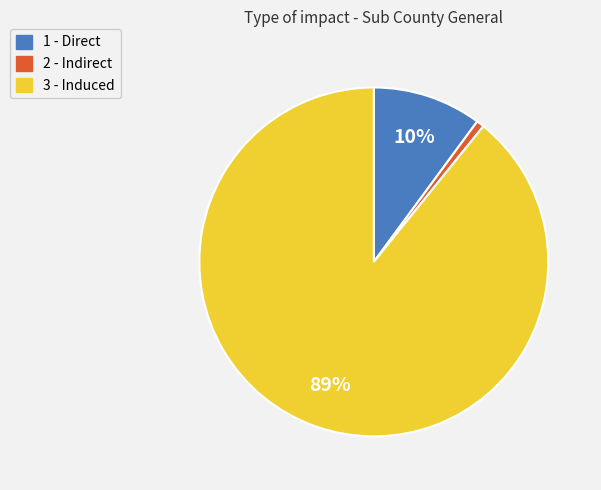

Is the sum of 1 - Direct and 3 - Induced greater than half?

Yes